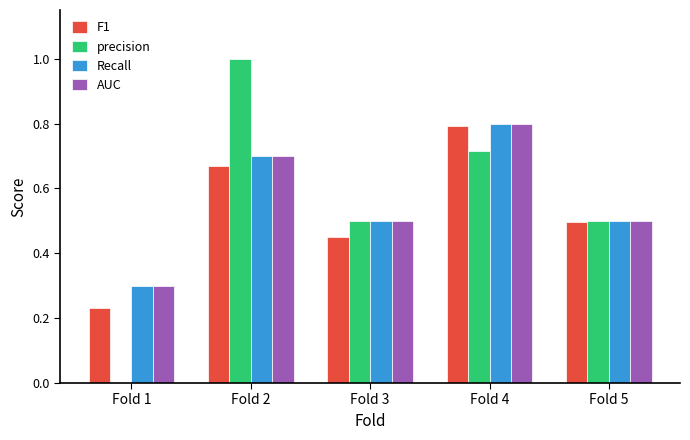

The precision series shows 0.4 at Fold 1. True or false?

False